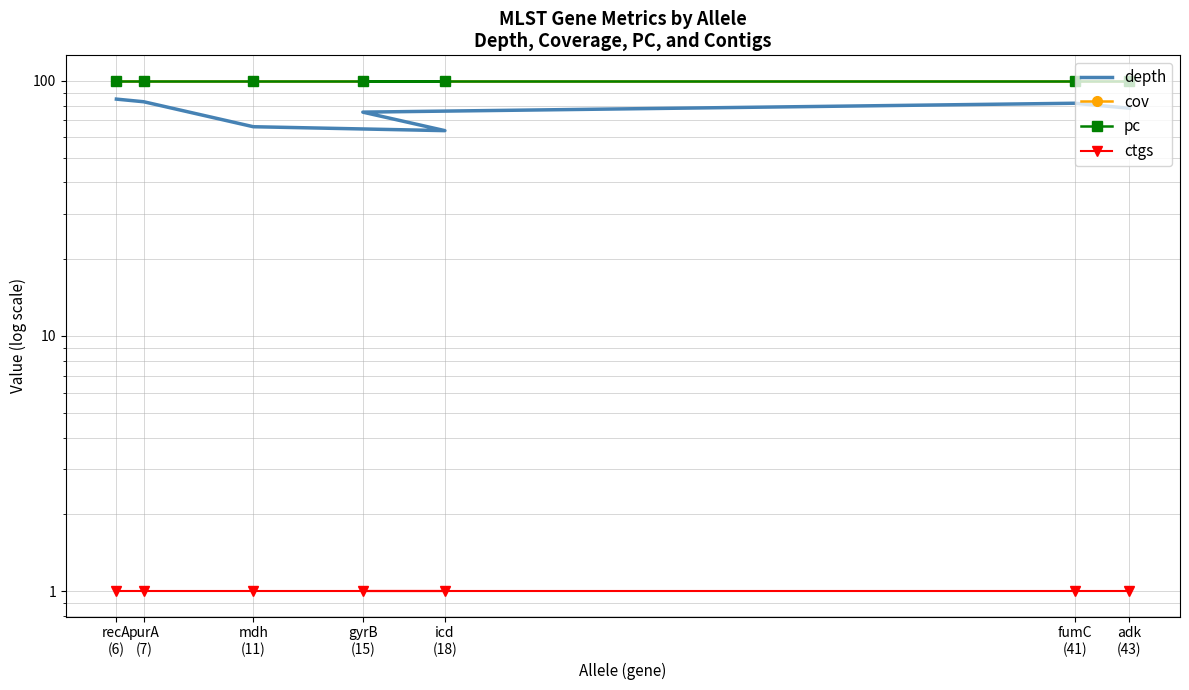

Rank the series at fumC
(41) from lowest to highest value.

ctgs, depth, cov, pc